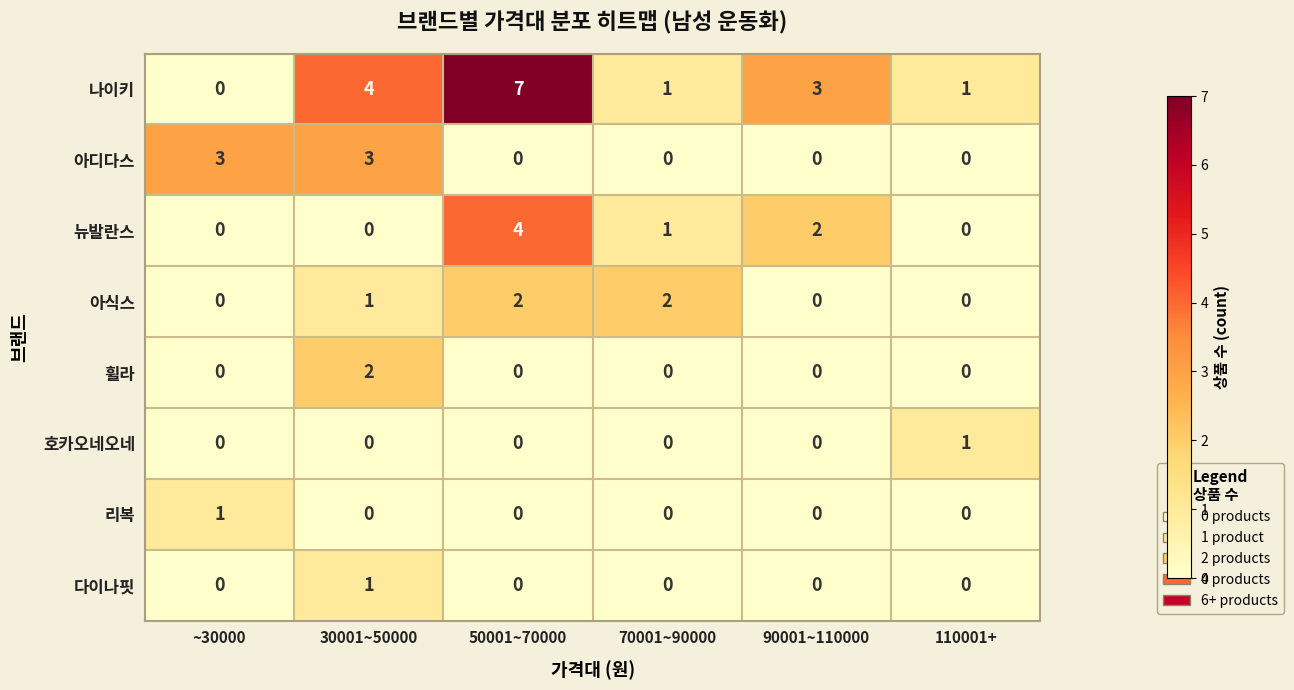

At which category is the sum across all series the highest?

50001~70000